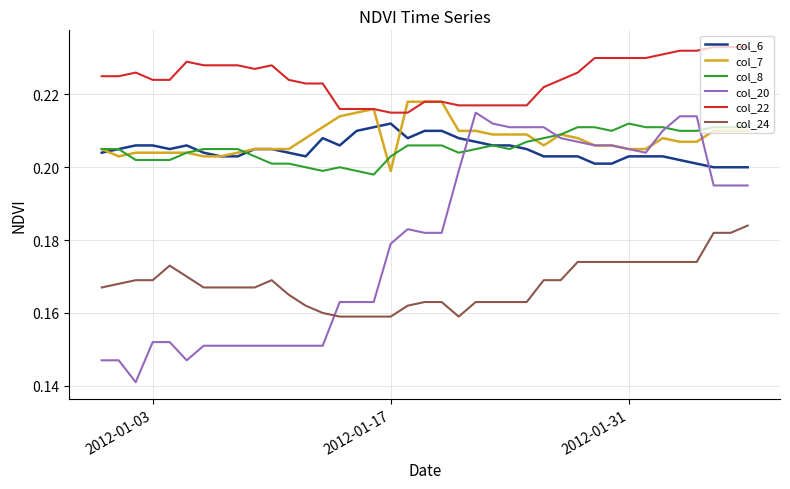

True or false: col_24 and col_22 cross at least once.

False